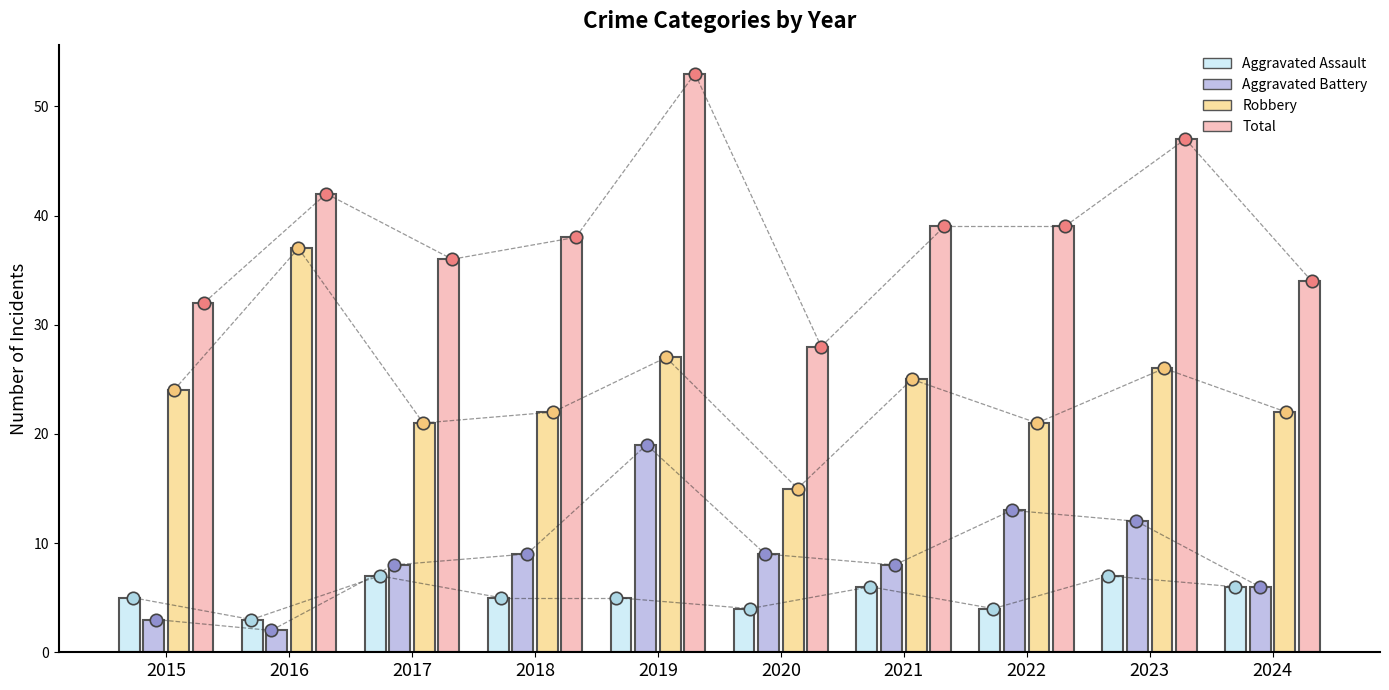

Which series reaches the maximum Y coordinate?

Total